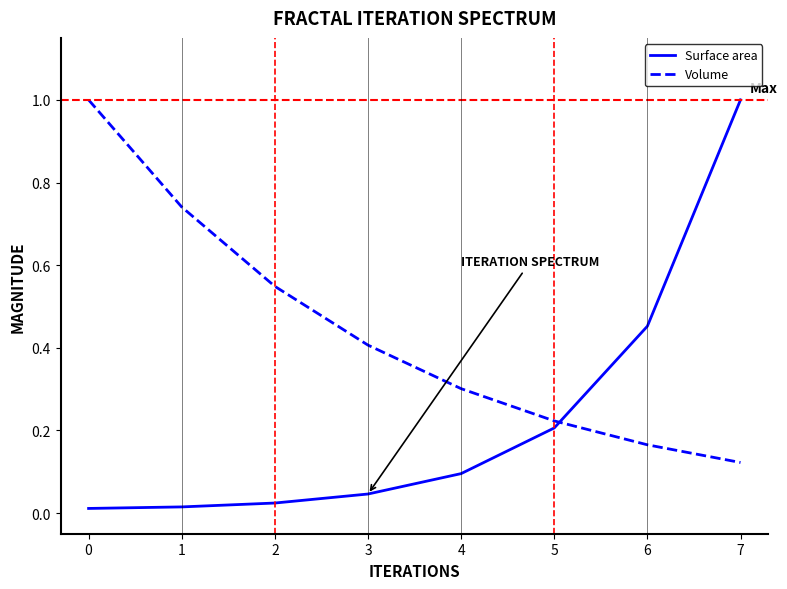

Count the number of categories in the chart.

8